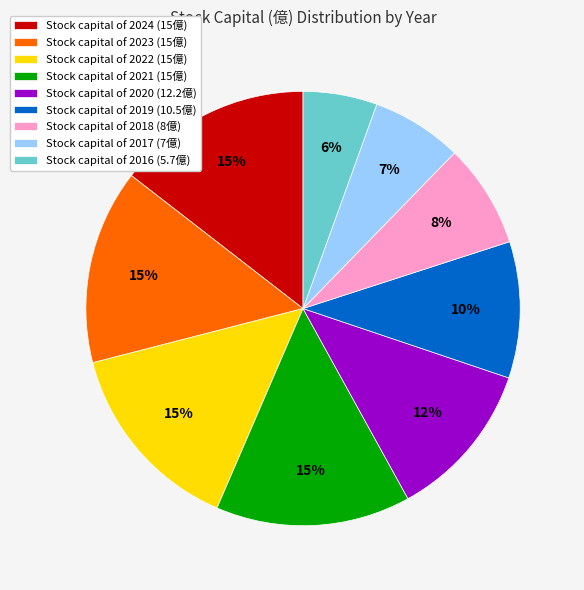

Does any single category account for the majority?

No